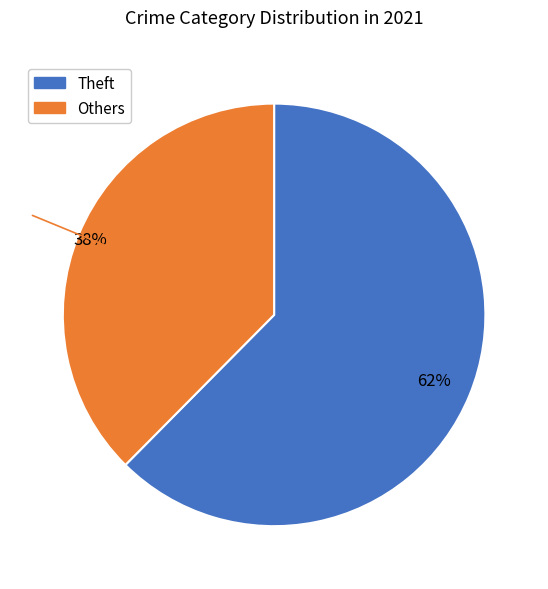

Is there any slice that represents more than half of the pie?

Yes